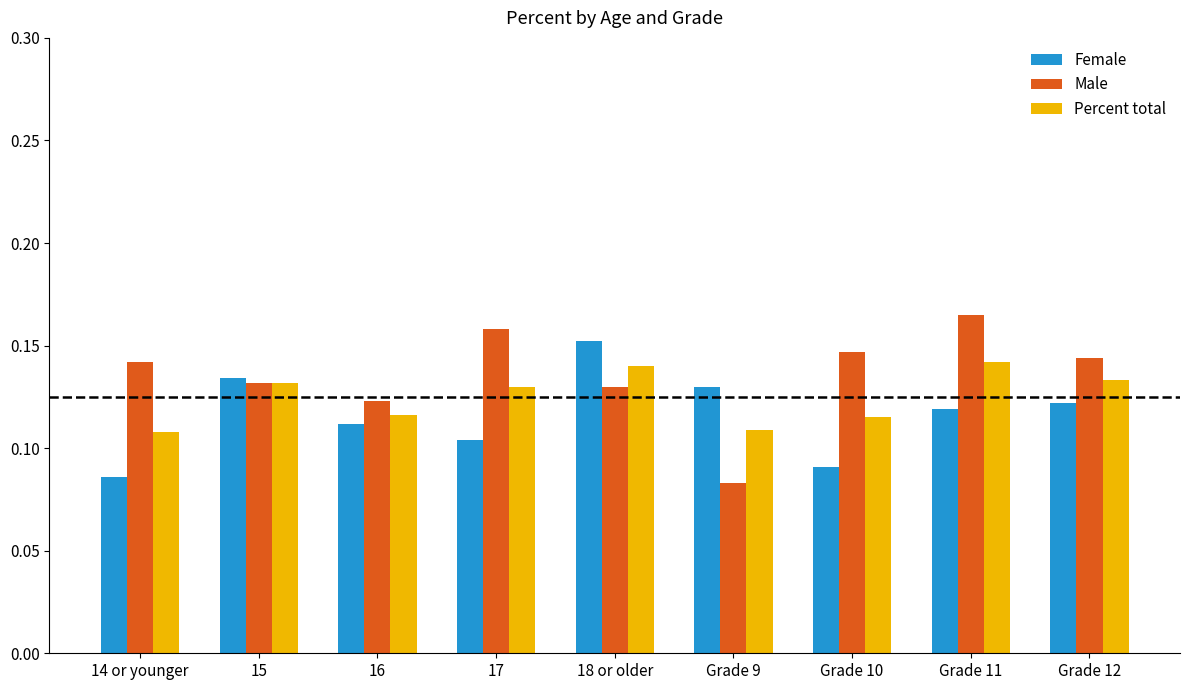

Is the value of Percent total at 14 or younger greater than the value of Female at 17?

Yes